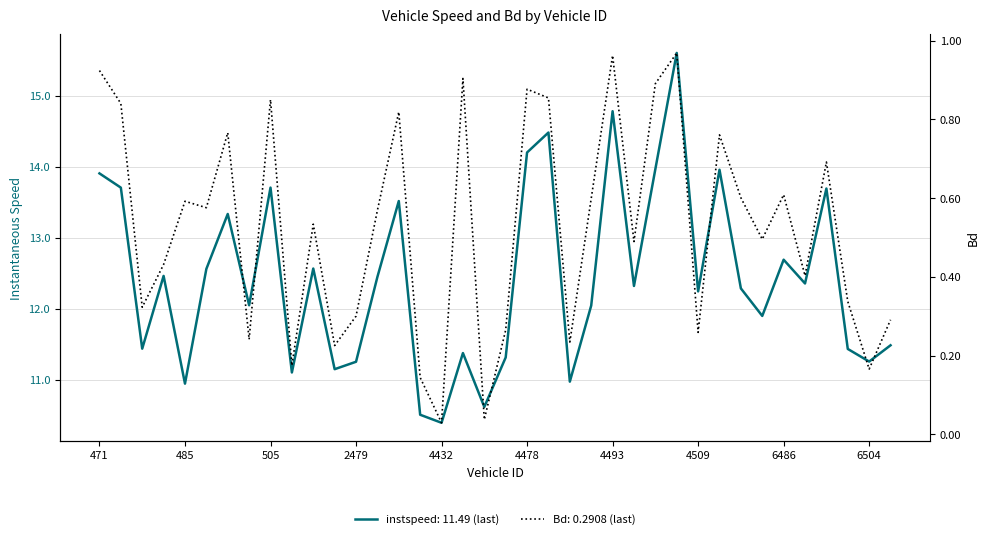

True or false: instspeed has more than 0 interior local peaks.

True